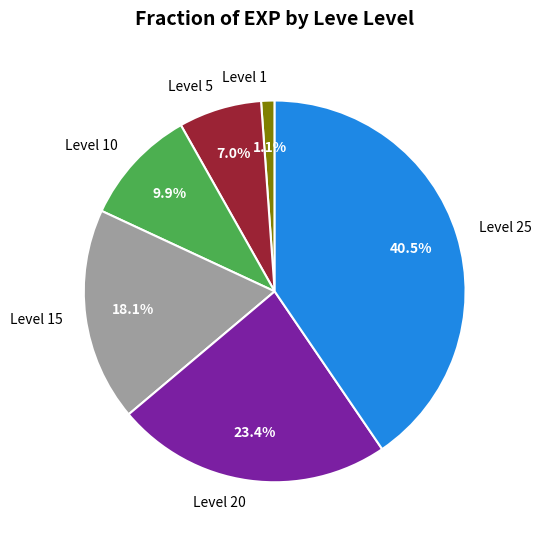

What percentage is NOT represented by Level 10?

90.1%